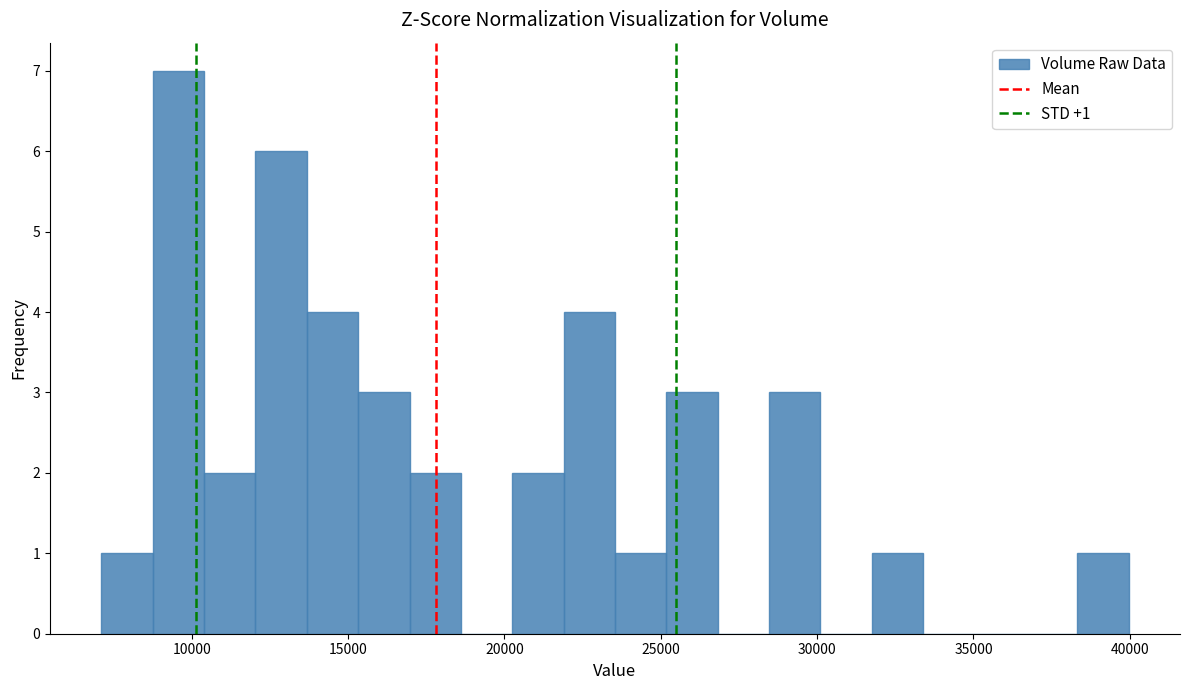

Around what value on the x-axis is the tallest bar? Give the approximate position of its centre, as read against the axis.

9500